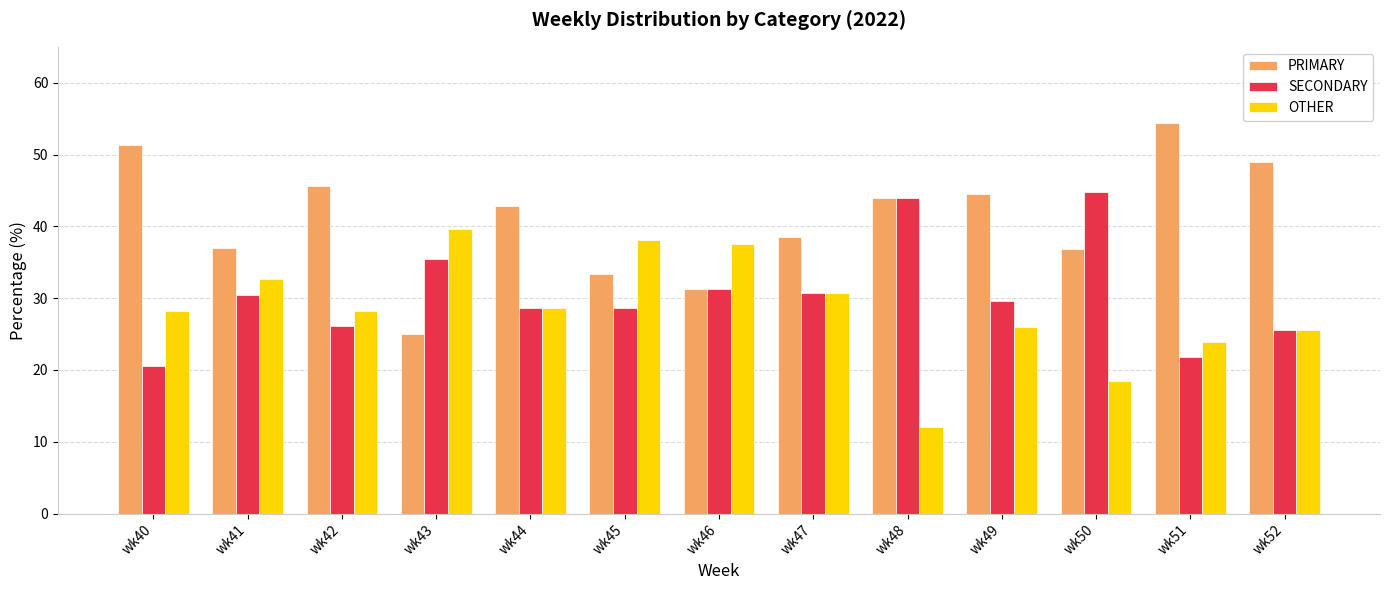

List the series in order of their peak value, lowest first.

OTHER, SECONDARY, PRIMARY